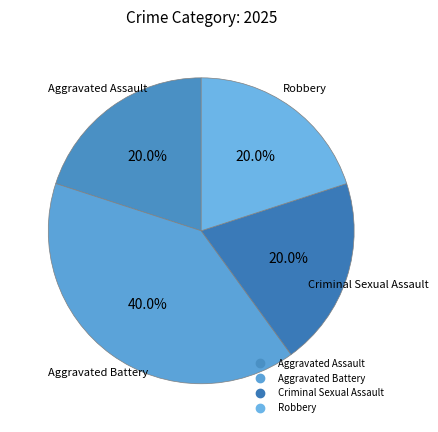

What percentage is NOT represented by Aggravated Battery?

60.0%